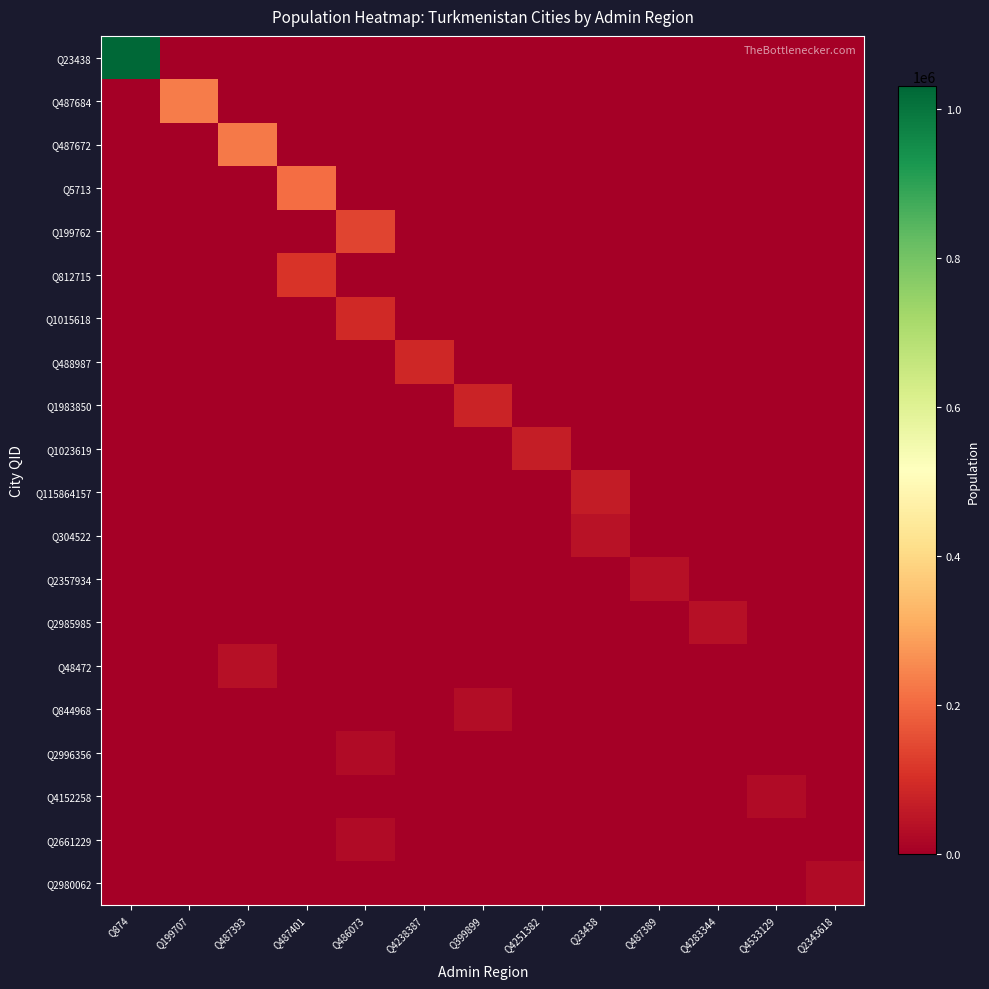

Rank the series at Q4533129 from lowest to highest value.

Q23438, Q487684, Q487672, Q5713, Q199762, Q812715, Q1015618, Q488987, Q1983850, Q1023619, Q115864157, Q304522, Q2357934, Q2985985, Q48472, Q844968, Q2996356, Q2661229, Q2980062, Q4152258